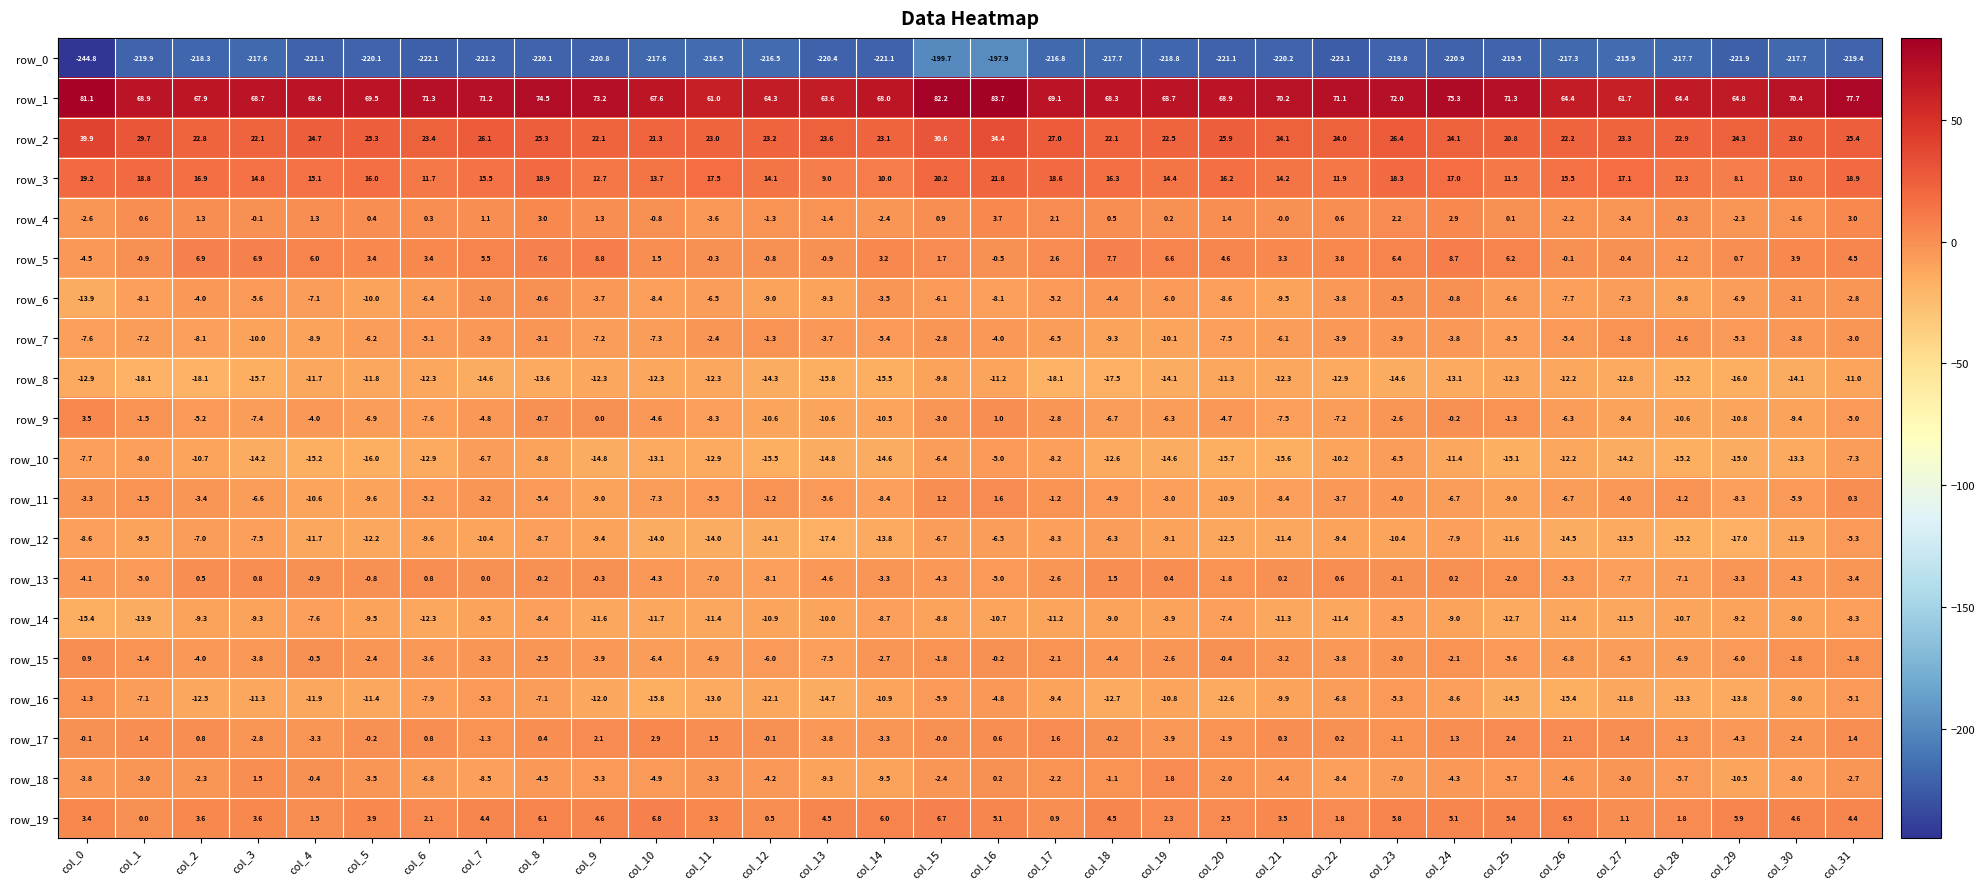

Is it true that row_19 equals 3.3 at col_11?

True